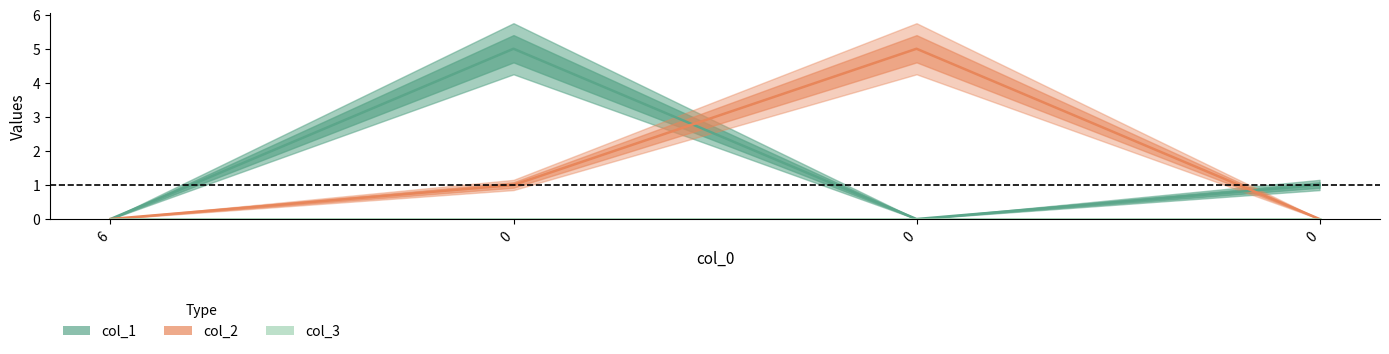

How many categories are shown in the chart?

4